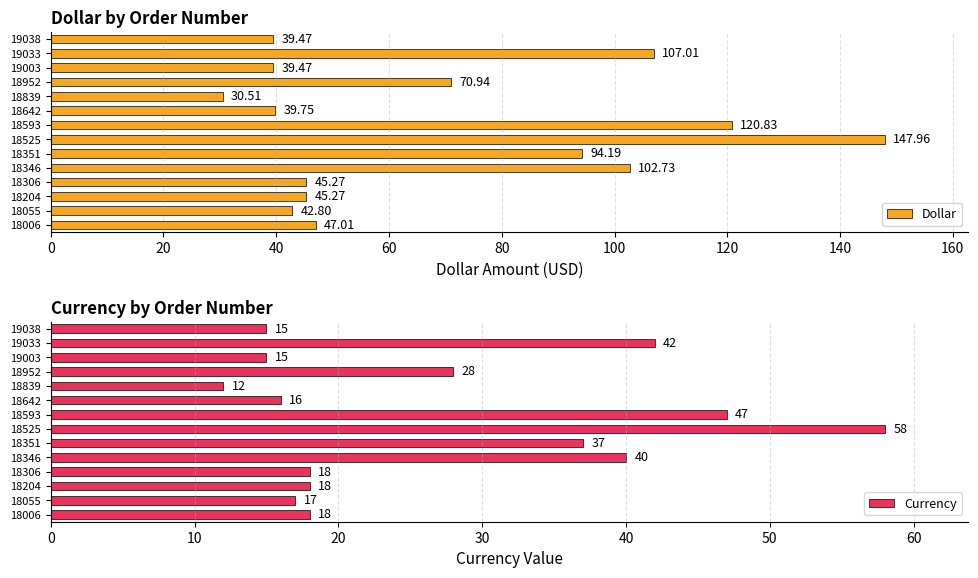

What is the difference between the second highest and minimum values in the Dollar series?

90.3